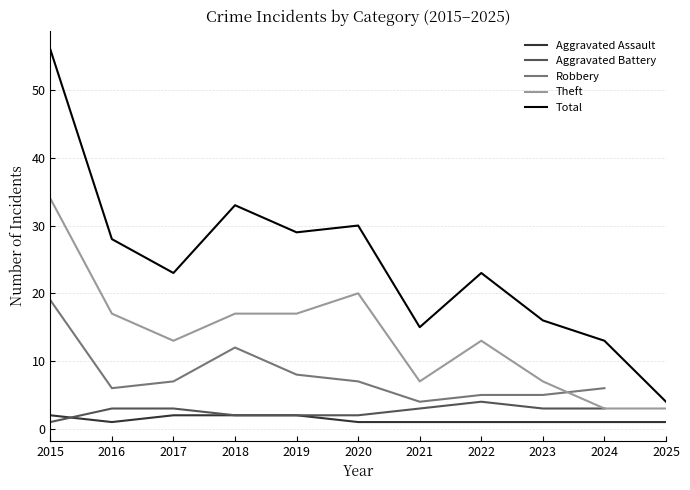

What is the value of the Theft point at the 4th from the left?

17.0